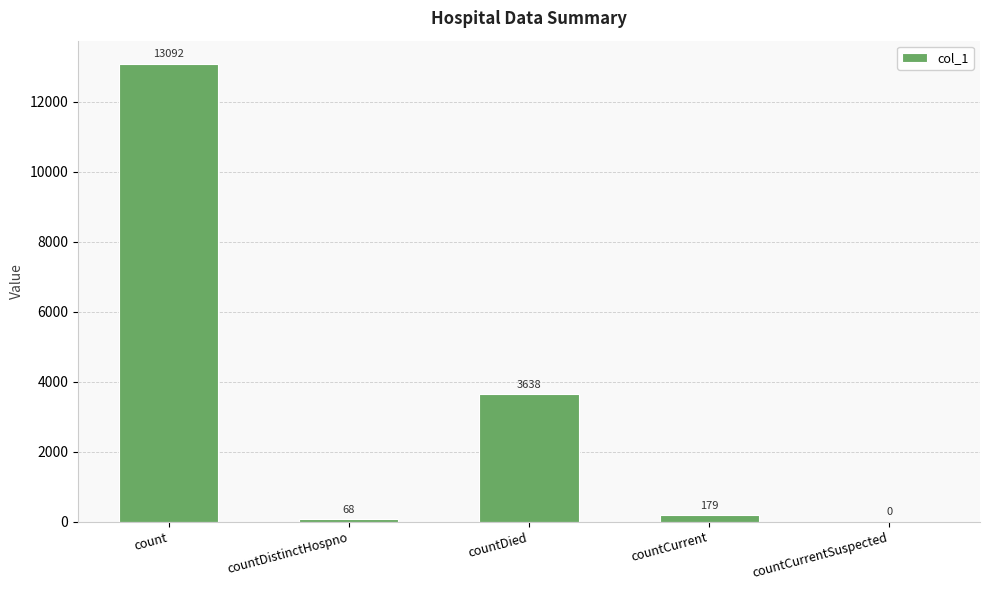

Which has a higher value, countDistinctHospno or countDied?

countDied